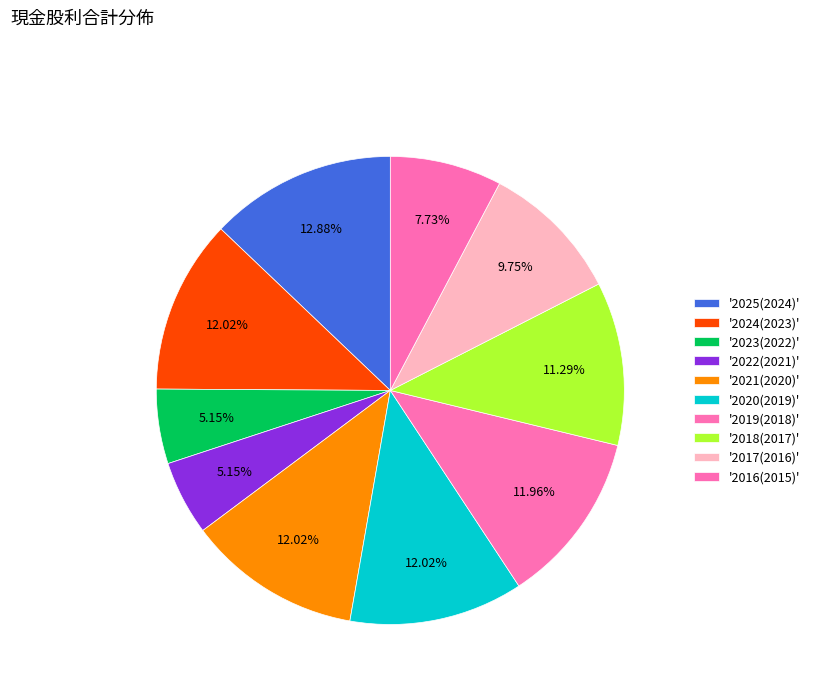

To the nearest percent, what is the difference between the largest and smallest slice percentages?

8%